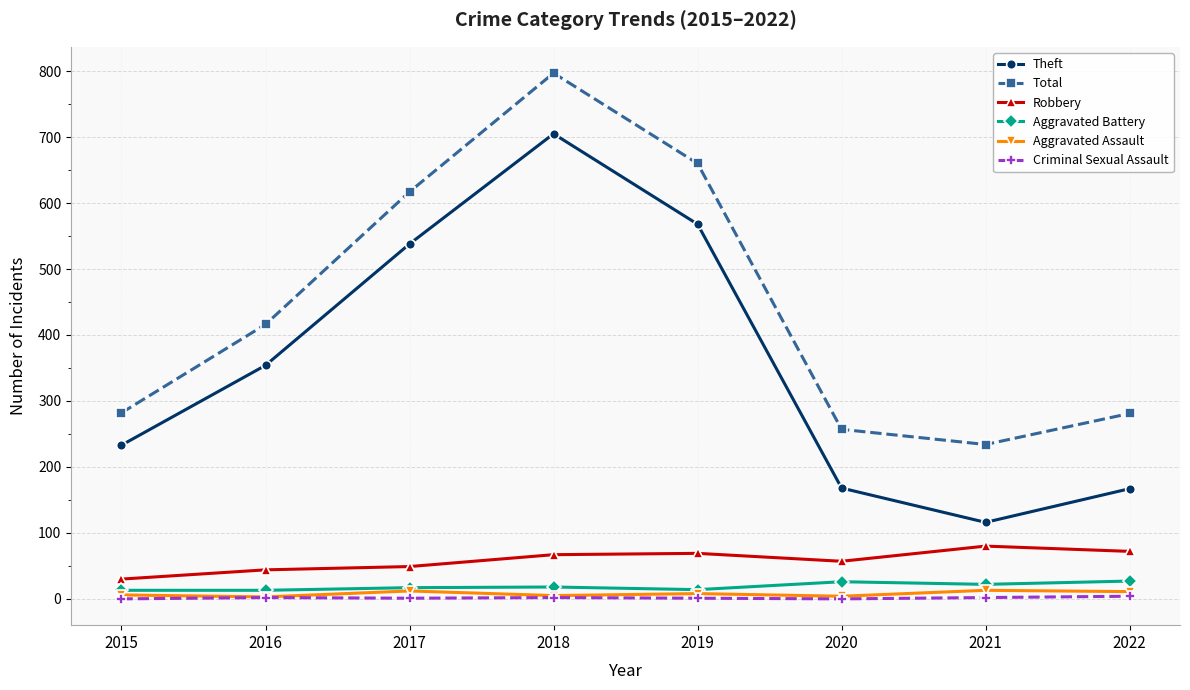

True or false: Total has more than 2 interior local peaks.

False